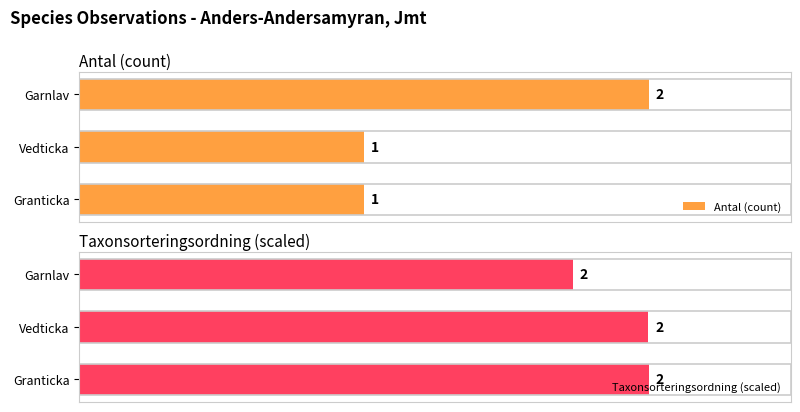

Where is Taxonsorteringsordning (scaled) nearest to the value 1?

Garnlav